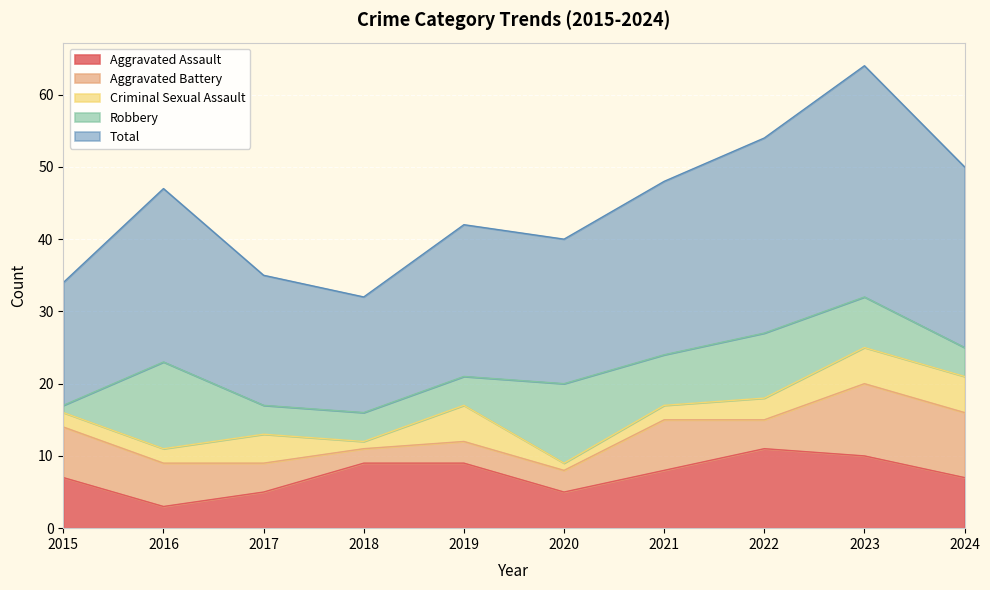

In Robbery, how many points are higher than both neighbors (excluding endpoints)?

3